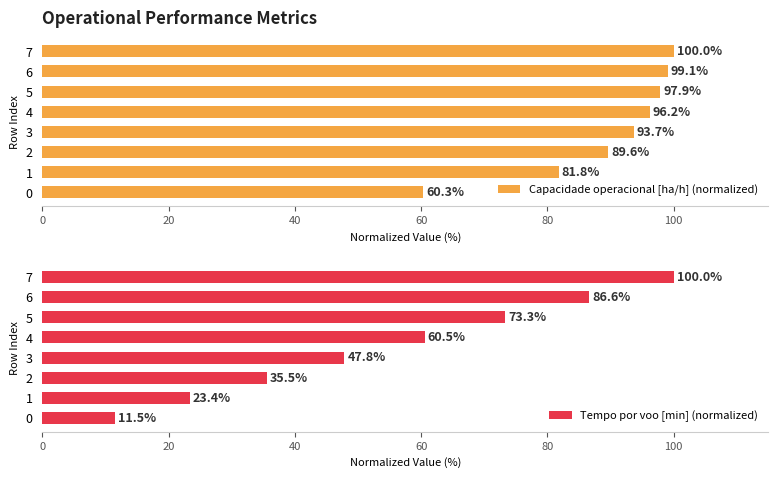

What is the maximum value shown in the chart?

100.0